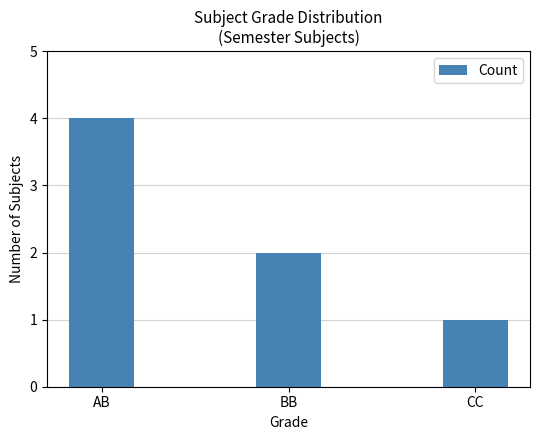

What is the smallest value displayed?

1